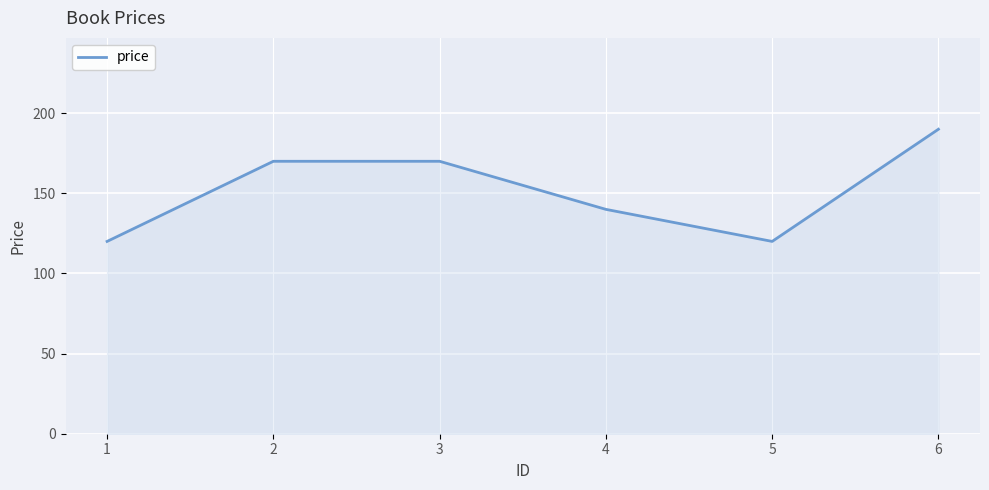

How many lines are shown in the chart?

1